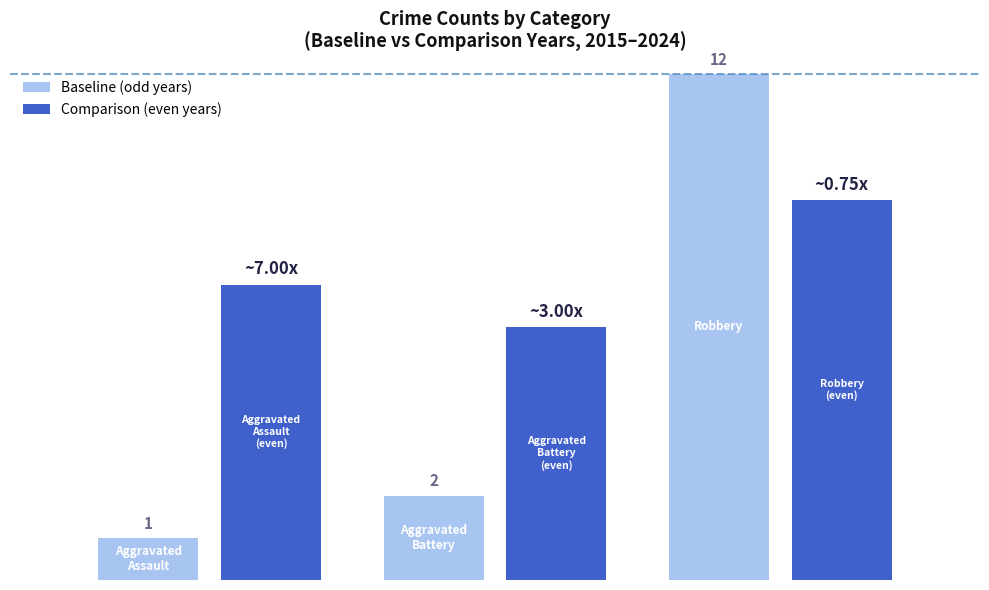

Which series has the largest range (max minus min)?

Baseline (odd years)